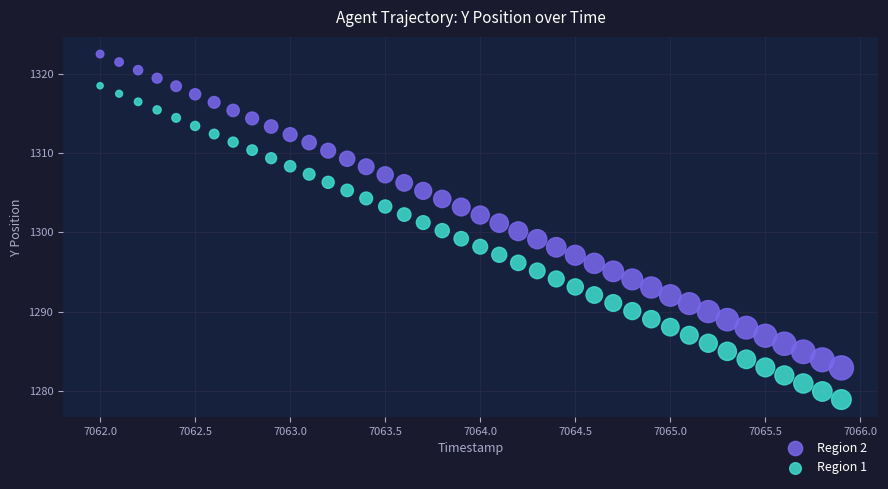

Which series reaches the minimum Y coordinate?

Region 1